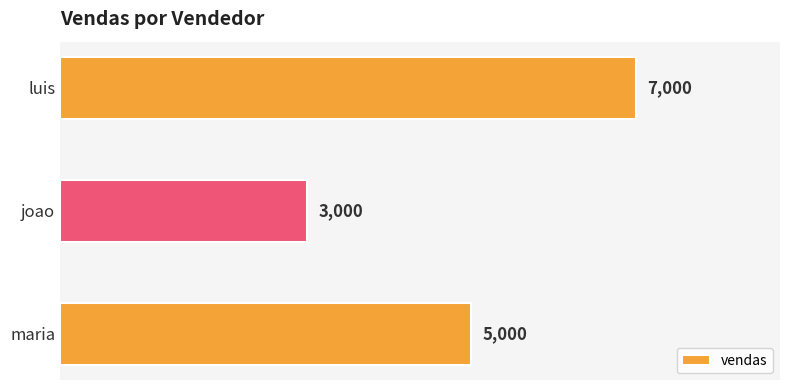

Approximately how many times larger is the value at joao compared to maria?

0.6